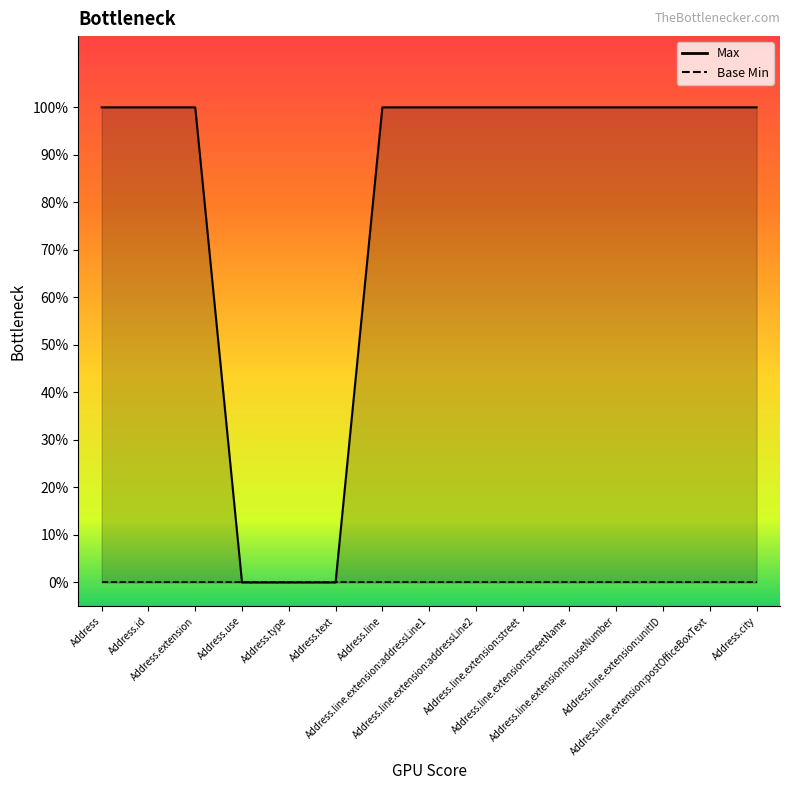

Does the chart have visible grid lines?

No